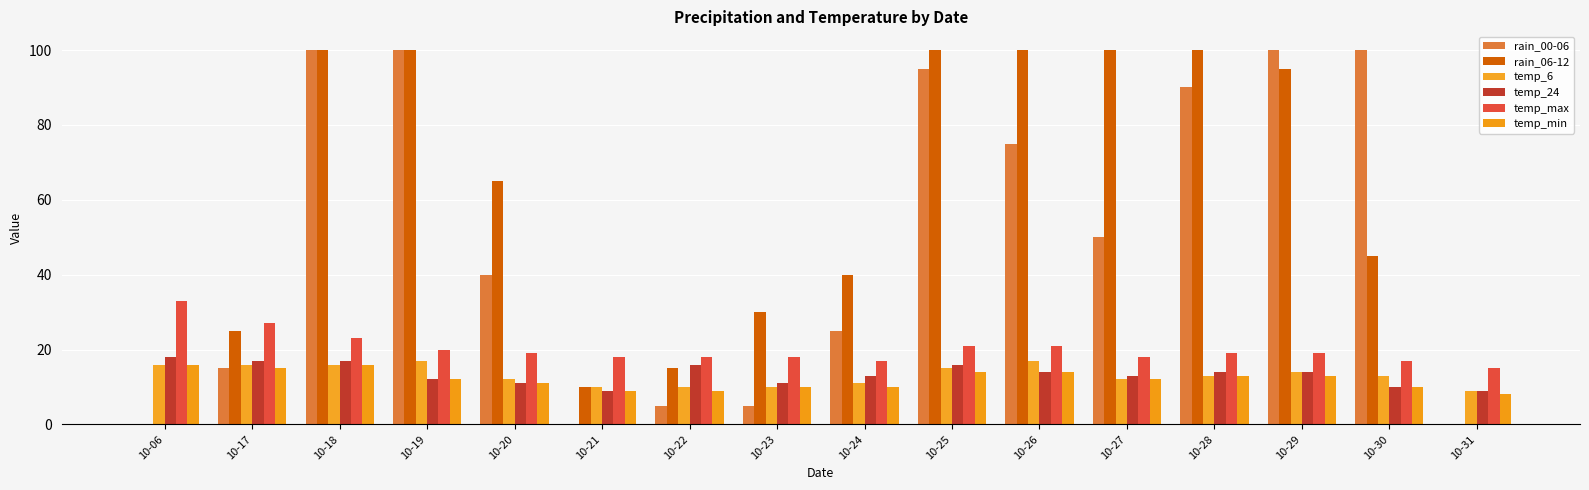

How many data points does each series have?

16